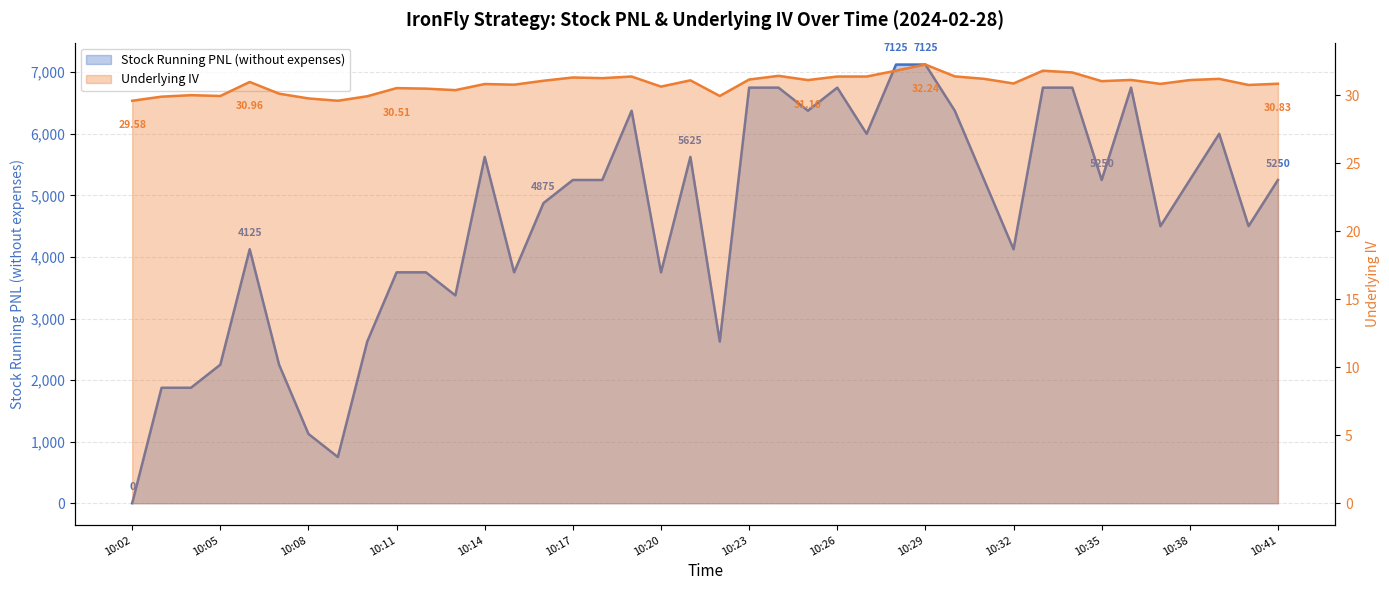

Which series ends up on top after the final intersection of Underlying IV and Stock Running PNL (without expenses)?

Stock Running PNL (without expenses)